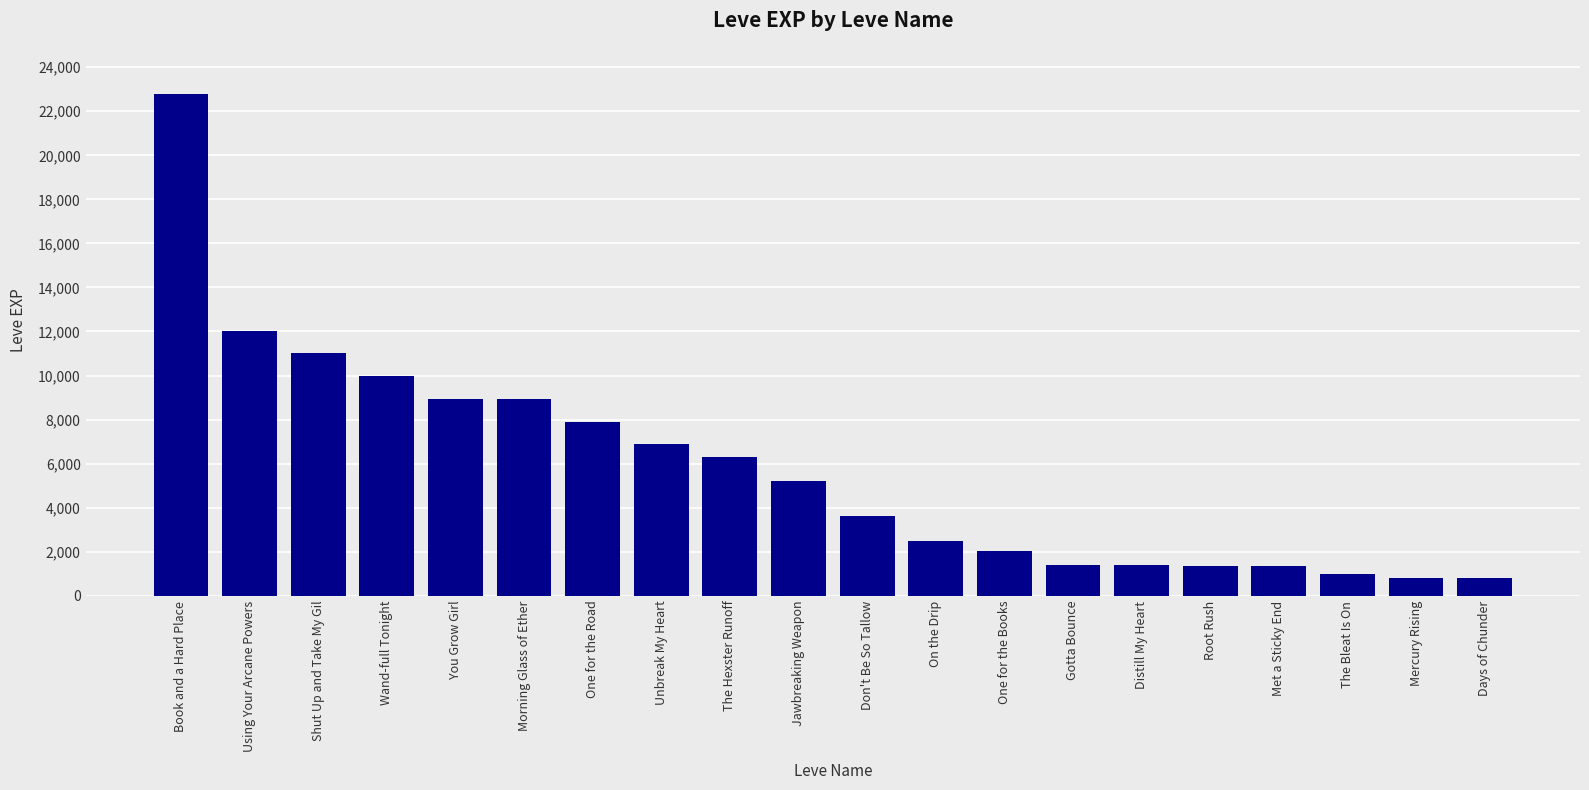

Which label corresponds to the largest value in the chart?

Book and a Hard Place